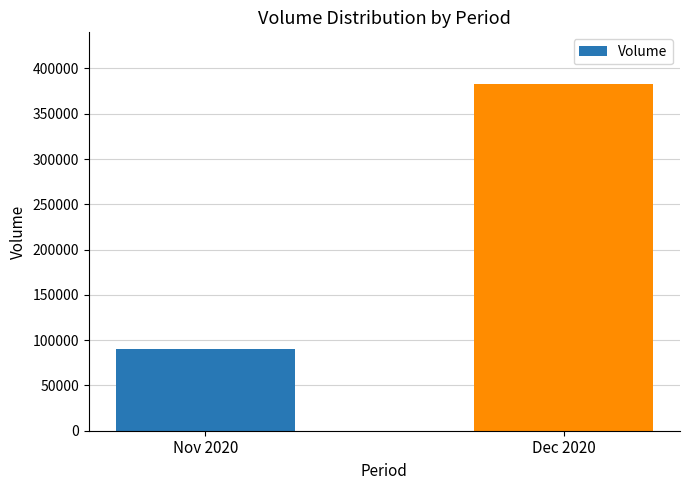

The chart shows a value of 382500 at Dec 2020. True or false?

True